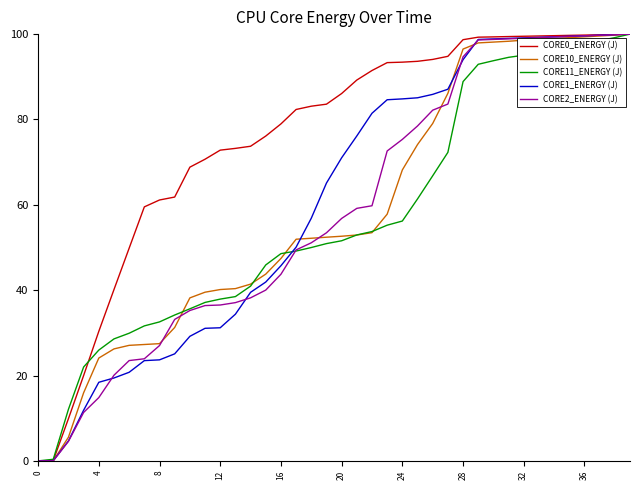

How many lines are shown in the chart?

5